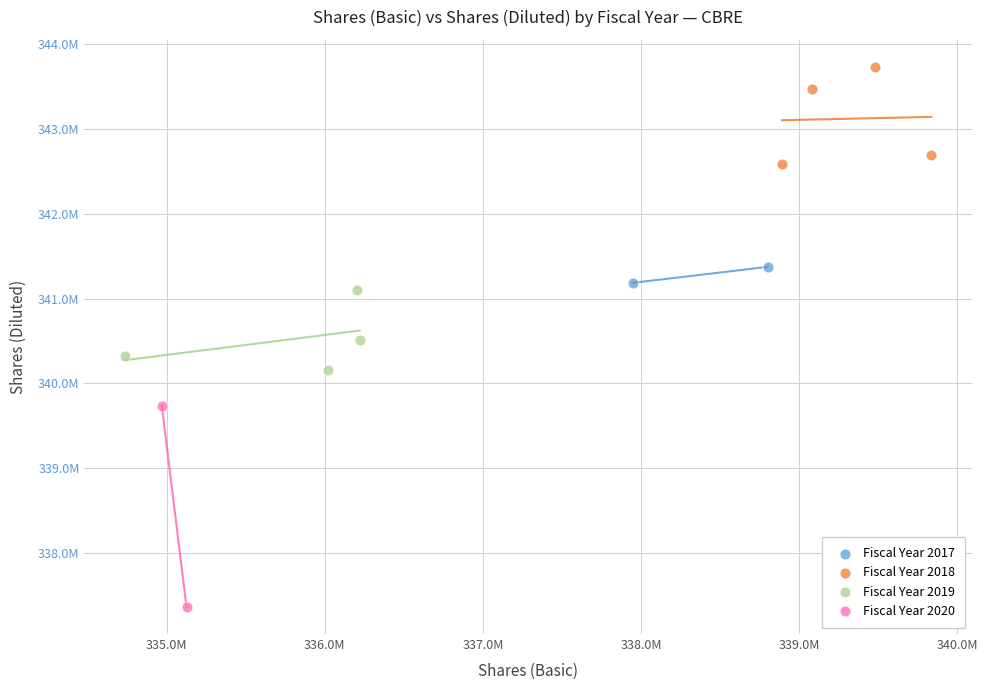

Which series contains the lowest Y value?

Fiscal Year 2020